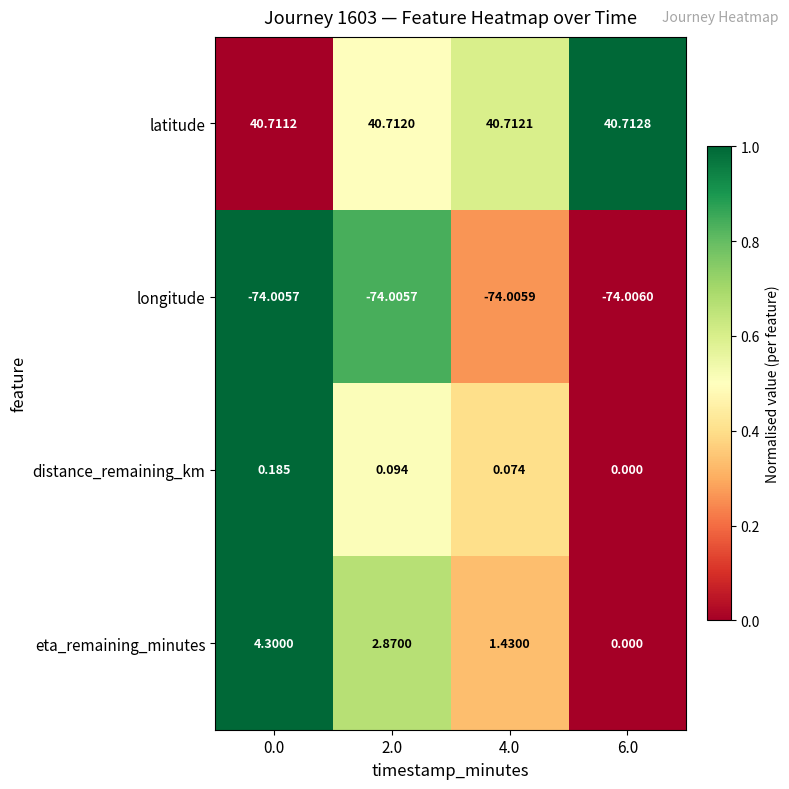

At 4.0, list the series in order from largest to smallest.

latitude, eta_remaining_minutes, distance_remaining_km, longitude